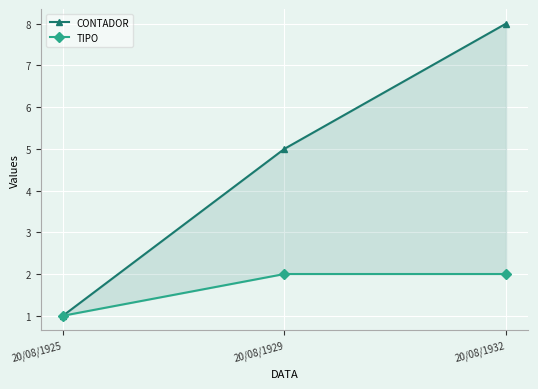

Which has a higher value, 20/08/1925 or 20/08/1932?

20/08/1932